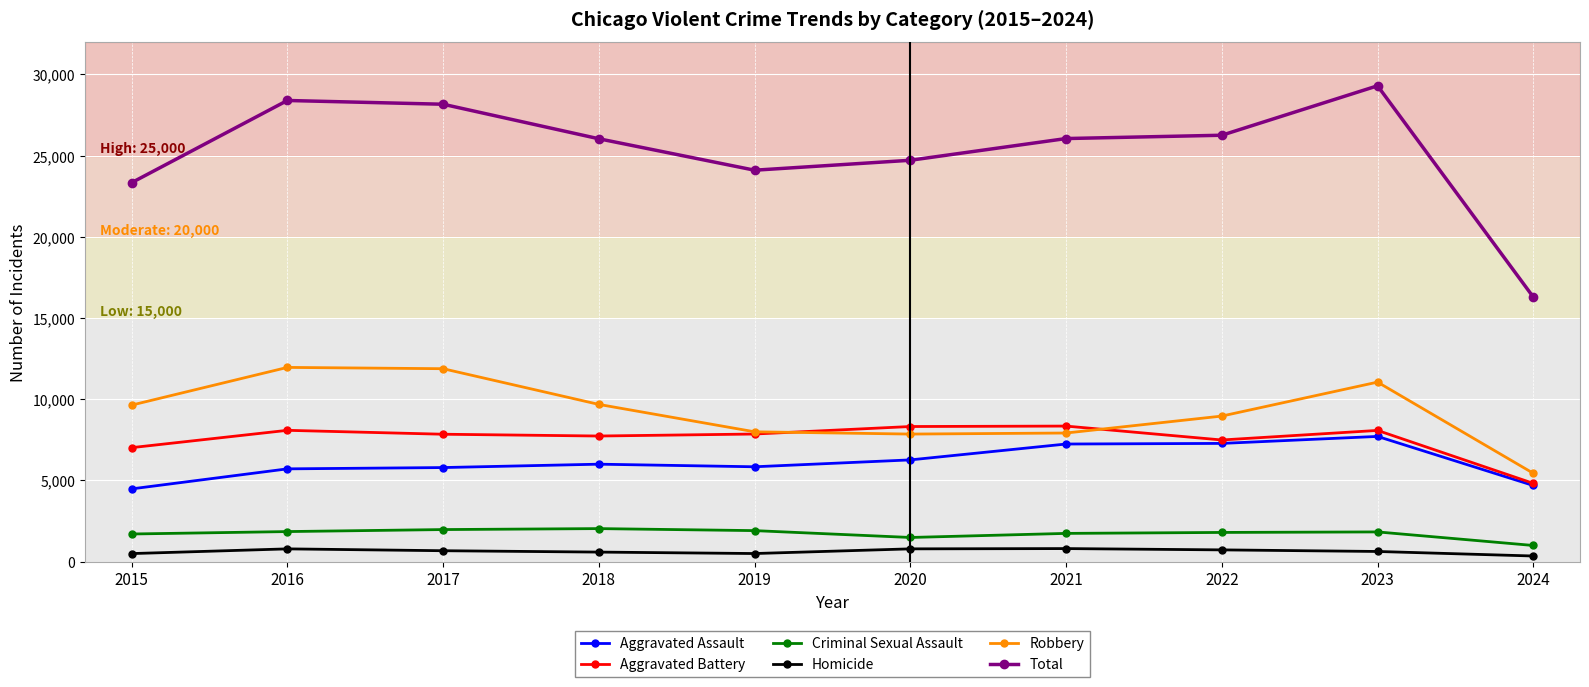

True or false: Aggravated Assault and Criminal Sexual Assault intersect in this chart.

False